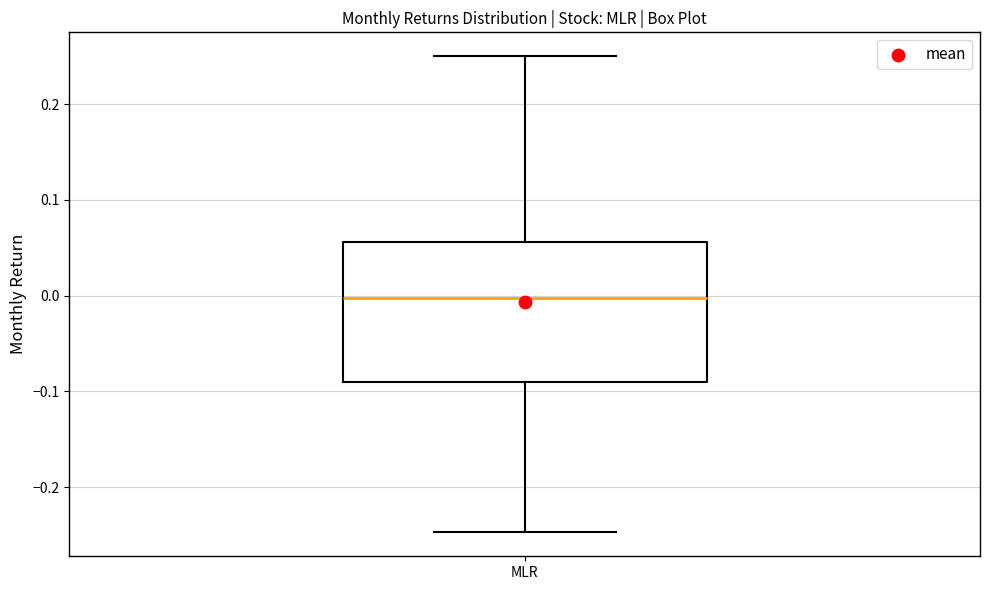

Transcribe this box plot: give where the median line is, the range the box spans, and where the two whiskers end, as read against the y-axis. The values are not printed on the chart, so give them approximately, as read against the axis.

median 0.00, box -0.09 to 0.06, whiskers -0.25 to 0.25